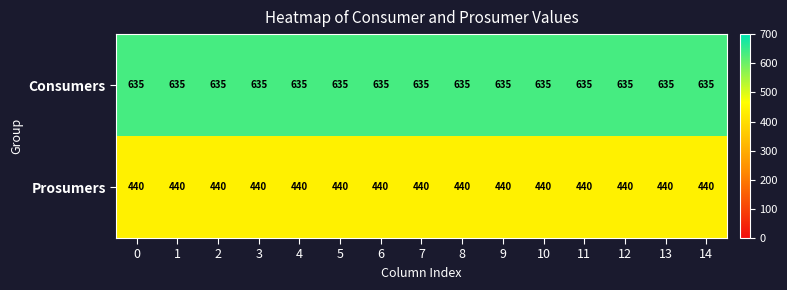

At how many categories does at least one series exceed 539?

15